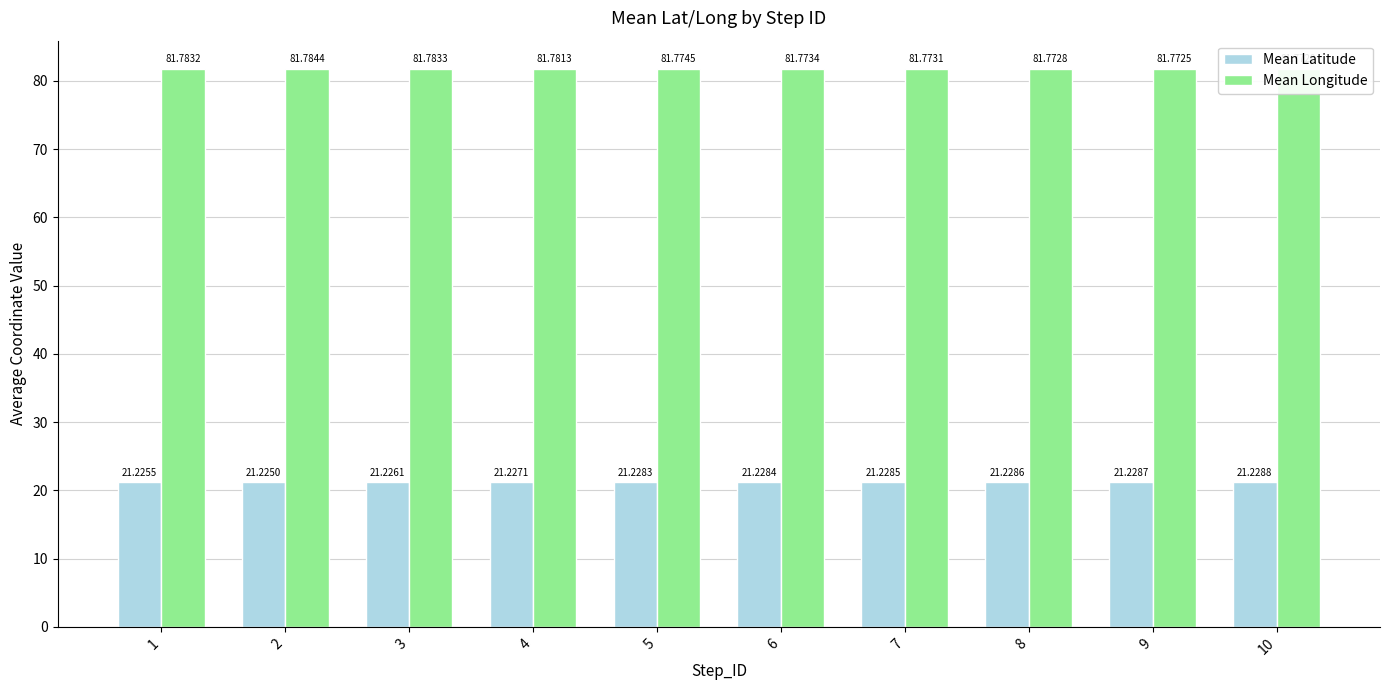

How many groups of bars are there?

10